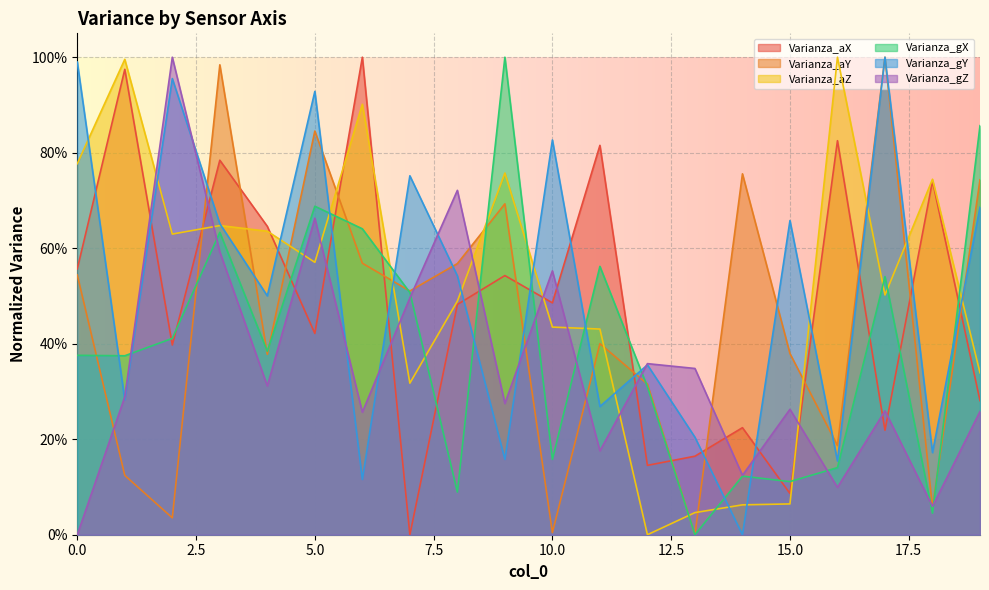

List the labels in order of Varianza_gY value, smallest first.

14, 6, 16, 9, 18, 13, 11, 1, 12, 4, 8, 3, 15, 19, 7, 10, 5, 2, 0, 17